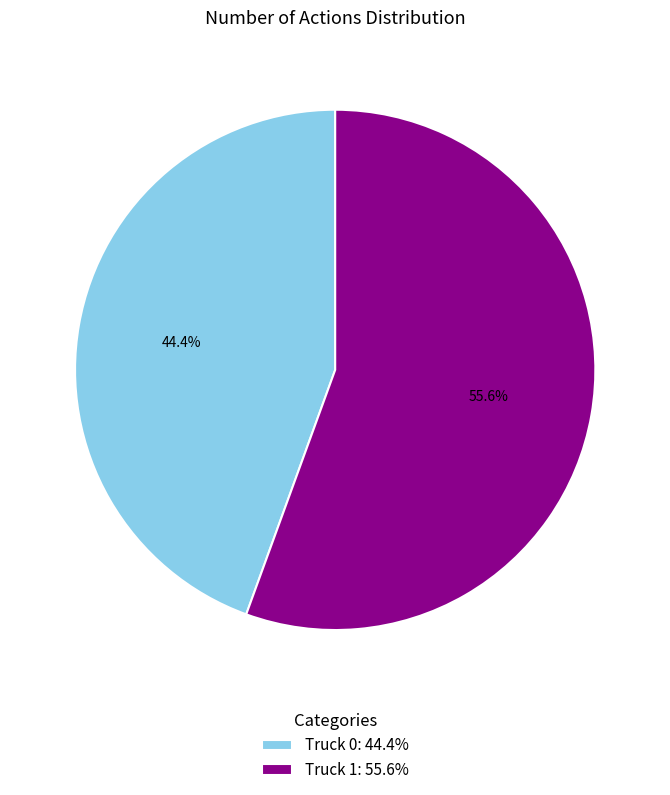

Does Truck 1 account for over 50% of the chart?

Yes